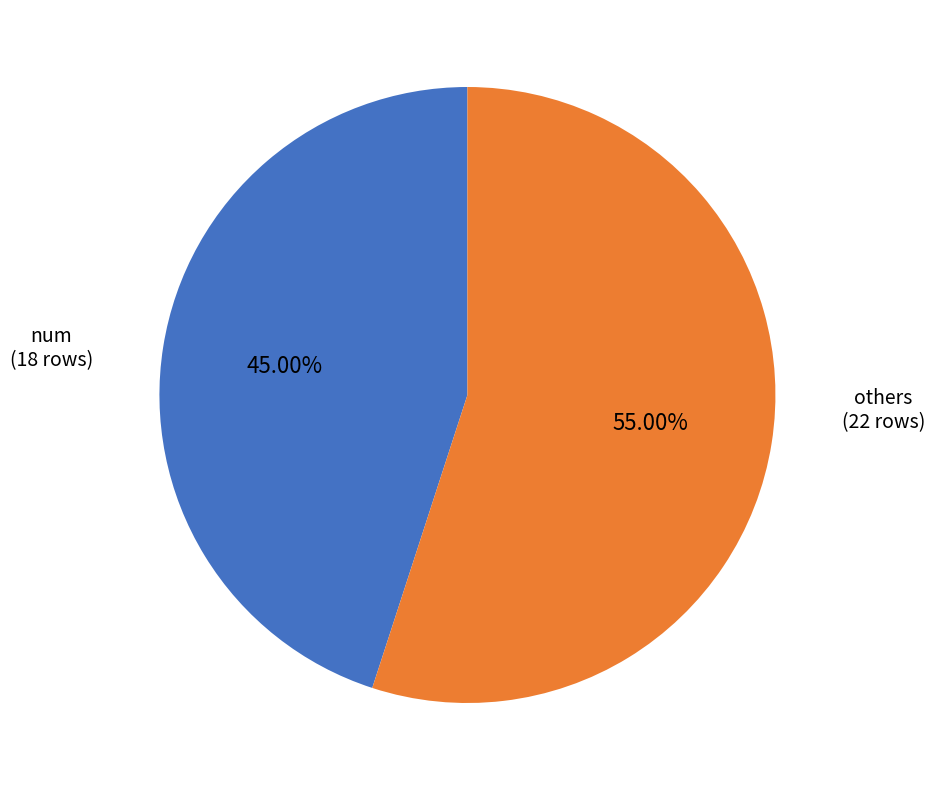

What is the smallest slice in the pie chart?

num